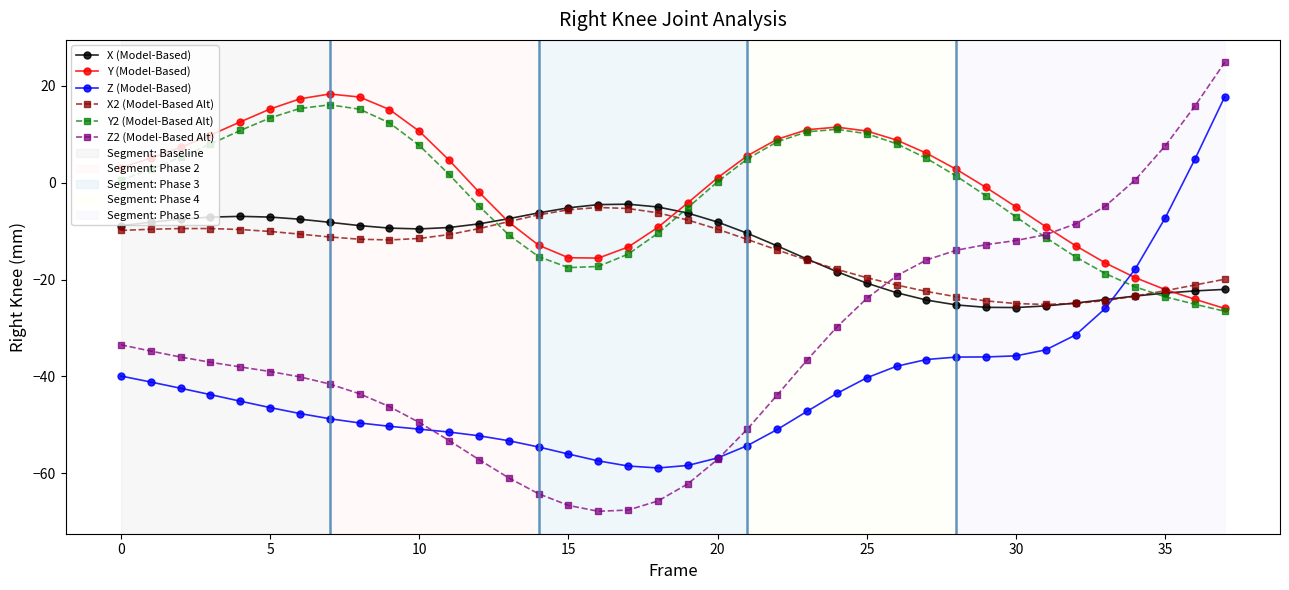

Which series has the largest range (max minus min)?

Z2 (Model-Based Alt)